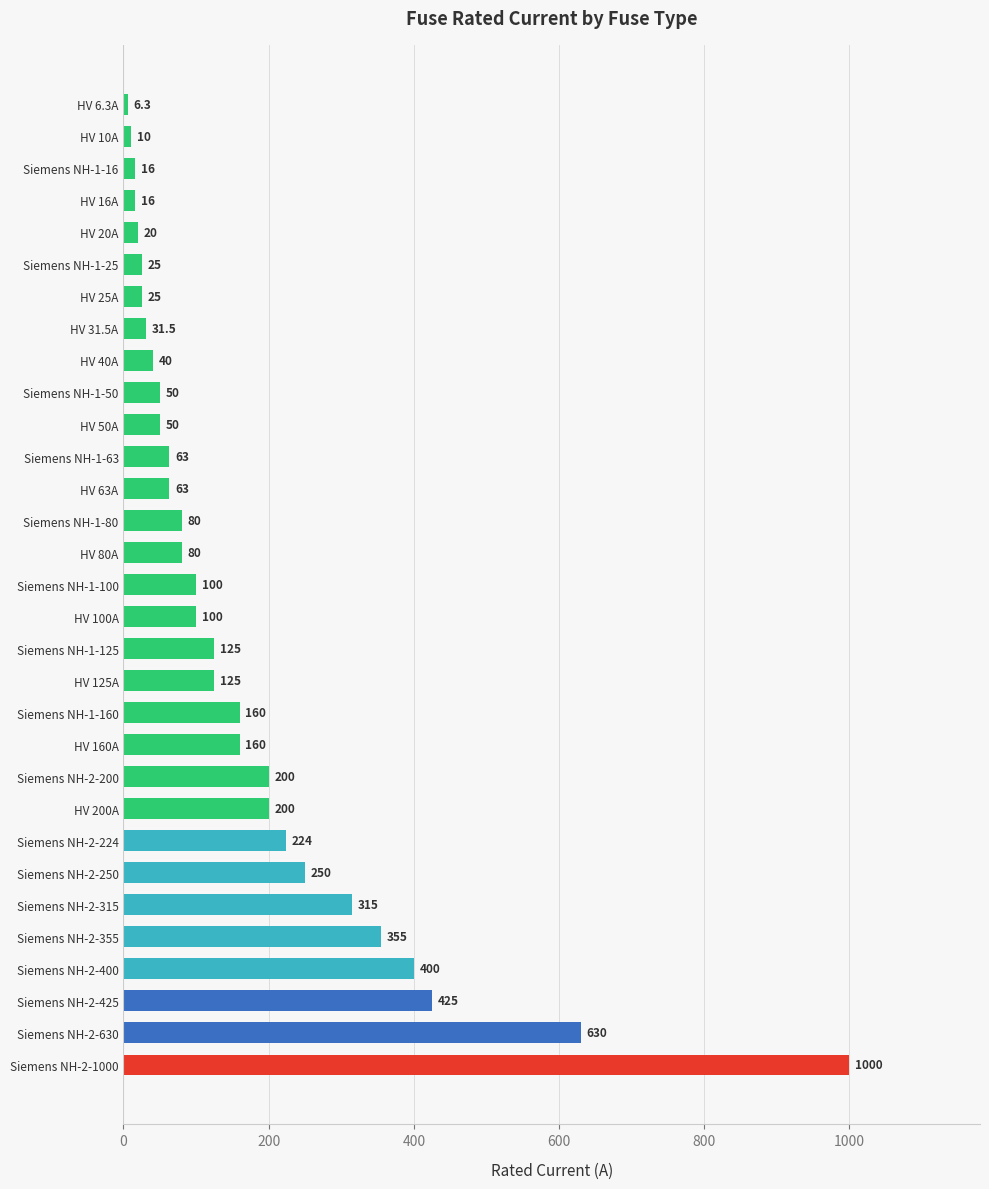

What is the change in value from HV 100A to HV 20A?

-80.0